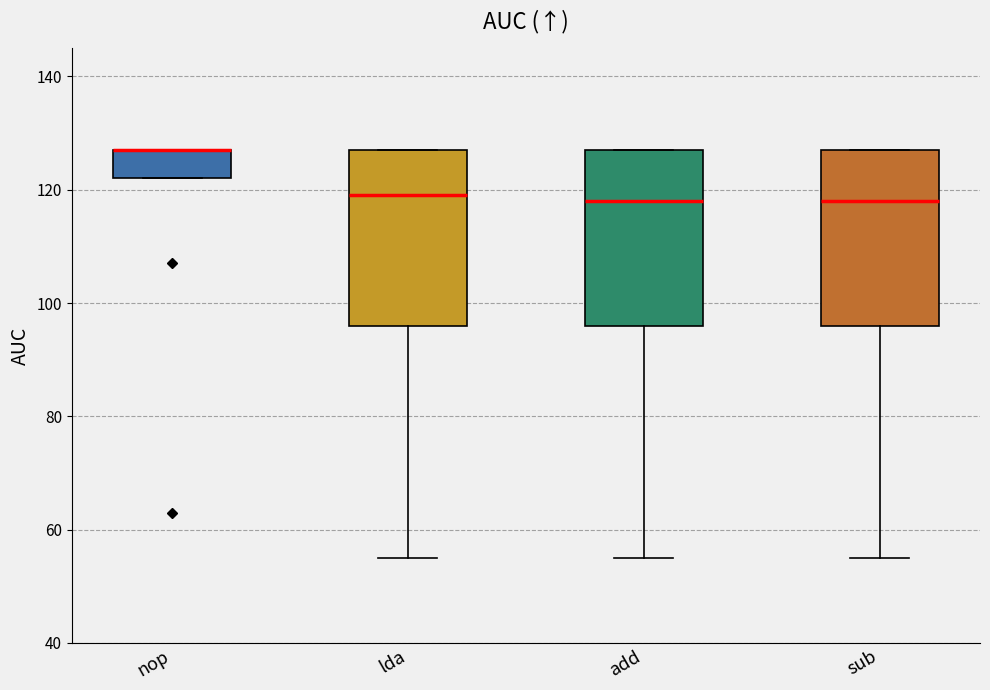

Reading left to right, transcribe this box plot: for each box, give where its median line is, the range the box spans, and where its two whiskers end, as read against the y-axis. The values are not printed on the chart, so give them approximately, as read against the axis.

nop: median 128 (drawn on the box's upper edge), box 122 to 128, whiskers 122 to 128
lda: median 120, box 96 to 128, whiskers 56 to 128
add: median 118, box 96 to 128, whiskers 56 to 128
sub: median 118, box 96 to 128, whiskers 56 to 128